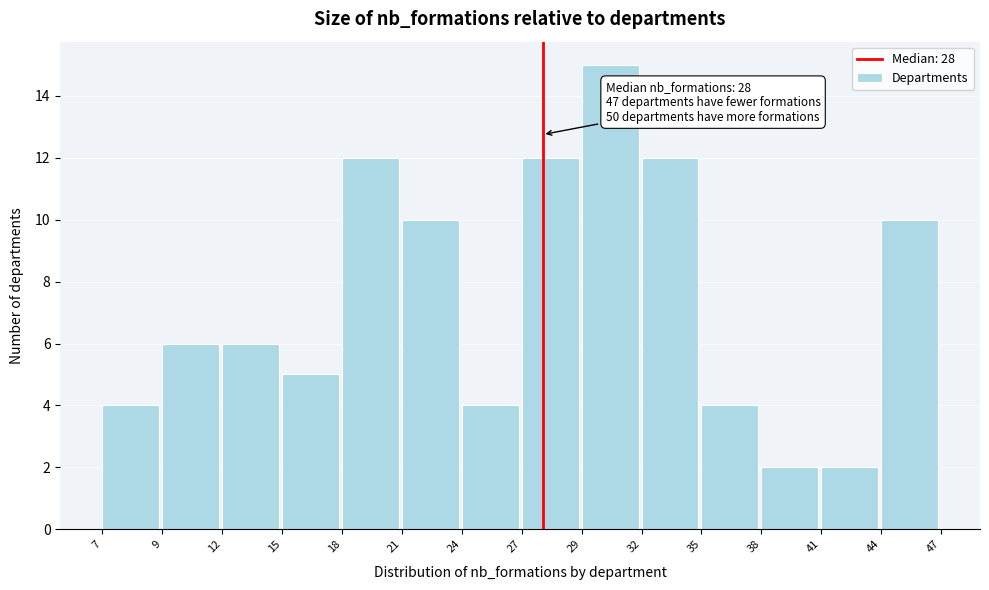

Reading left to right, what are all the values shown in this chart?

4	6	6	5	12	10	4	12	15	12	4	2	2	10